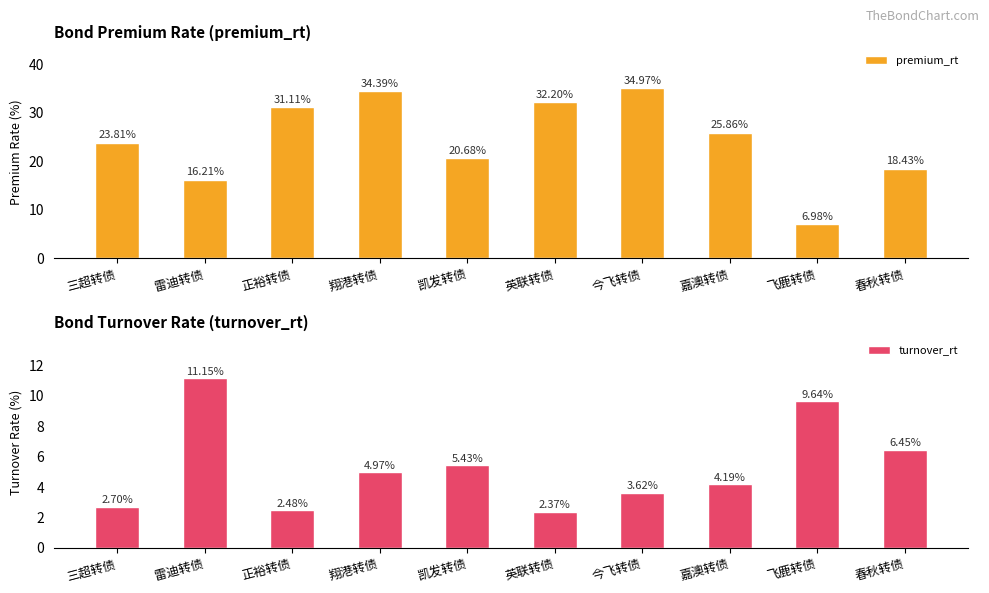

How many data points does each series have?

10